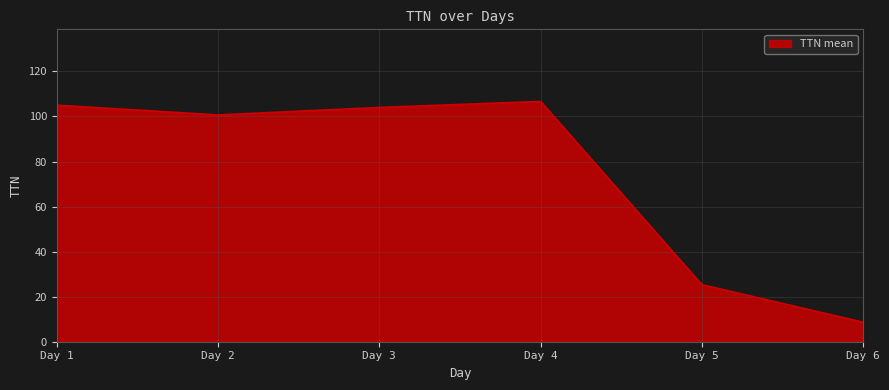

Reading left to right, what are all the values shown in this chart?

105.0	100.7	104.0	106.7	25.3	8.7